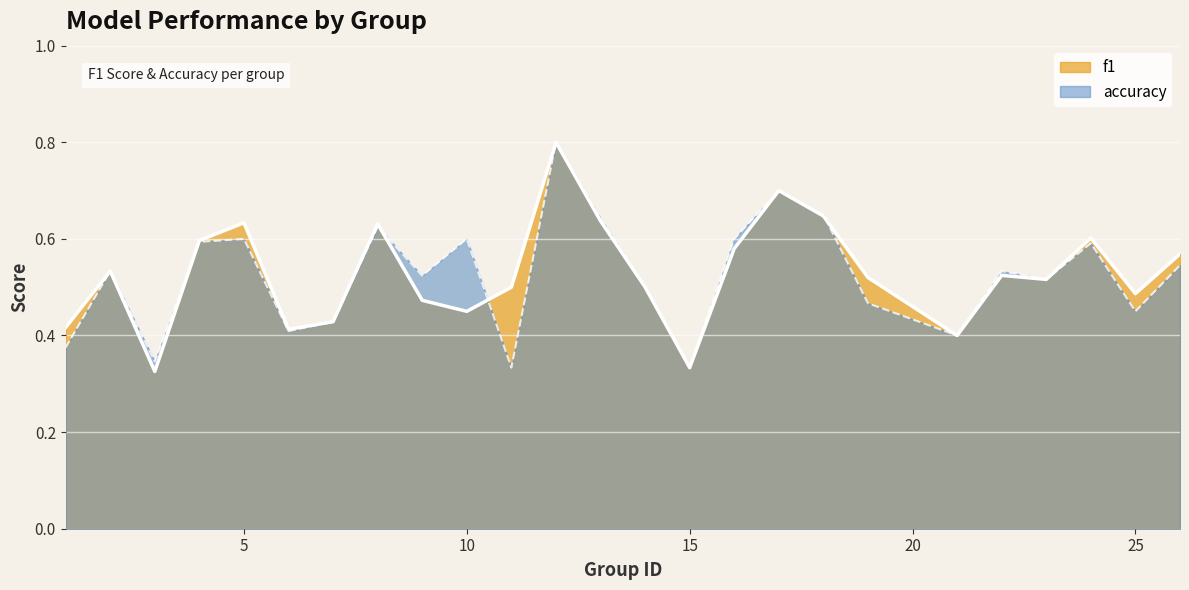

Which series has the largest total across all categories?

f1